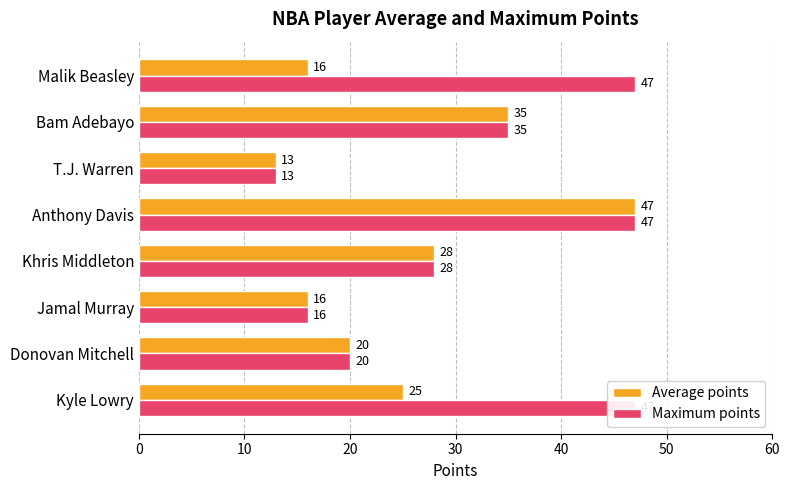

What is the maximum value for Average points?

47